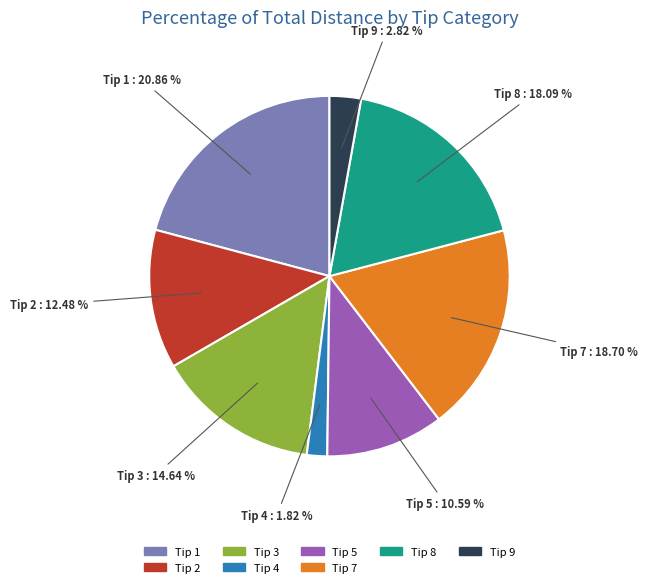

Does any single category account for the majority?

No